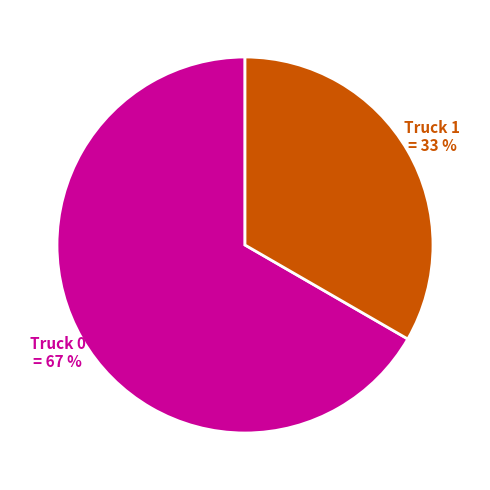

Rank the categories by value from lowest to highest.

Truck 1, Truck 0